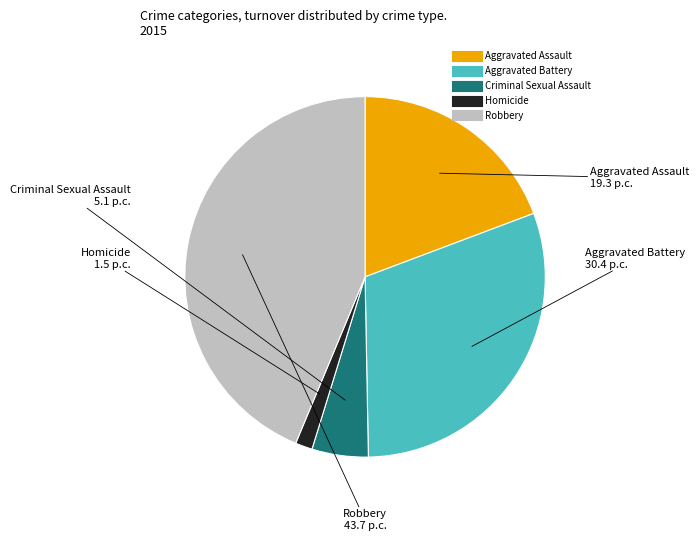

What is the ratio of the value at Homicide to the value at Aggravated Battery?

0.1